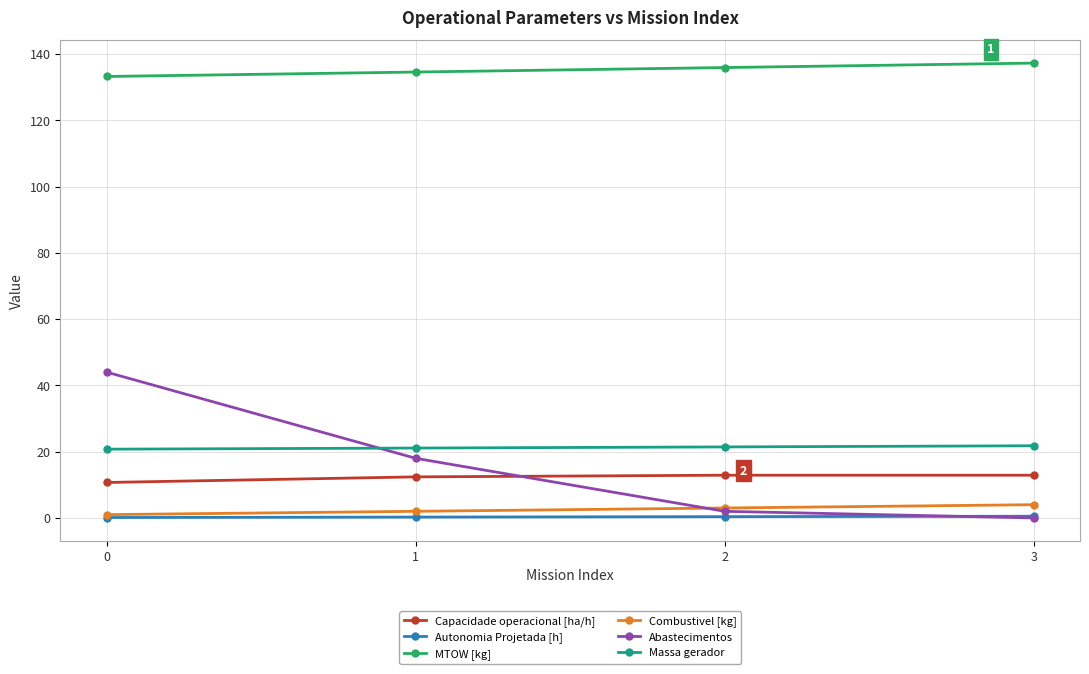

Does the chart display data point markers on the line(s)?

Yes